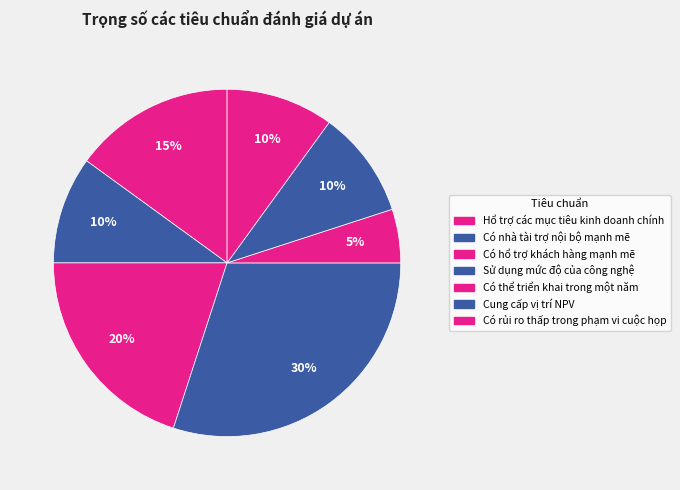

How many slices are in this pie chart?

7